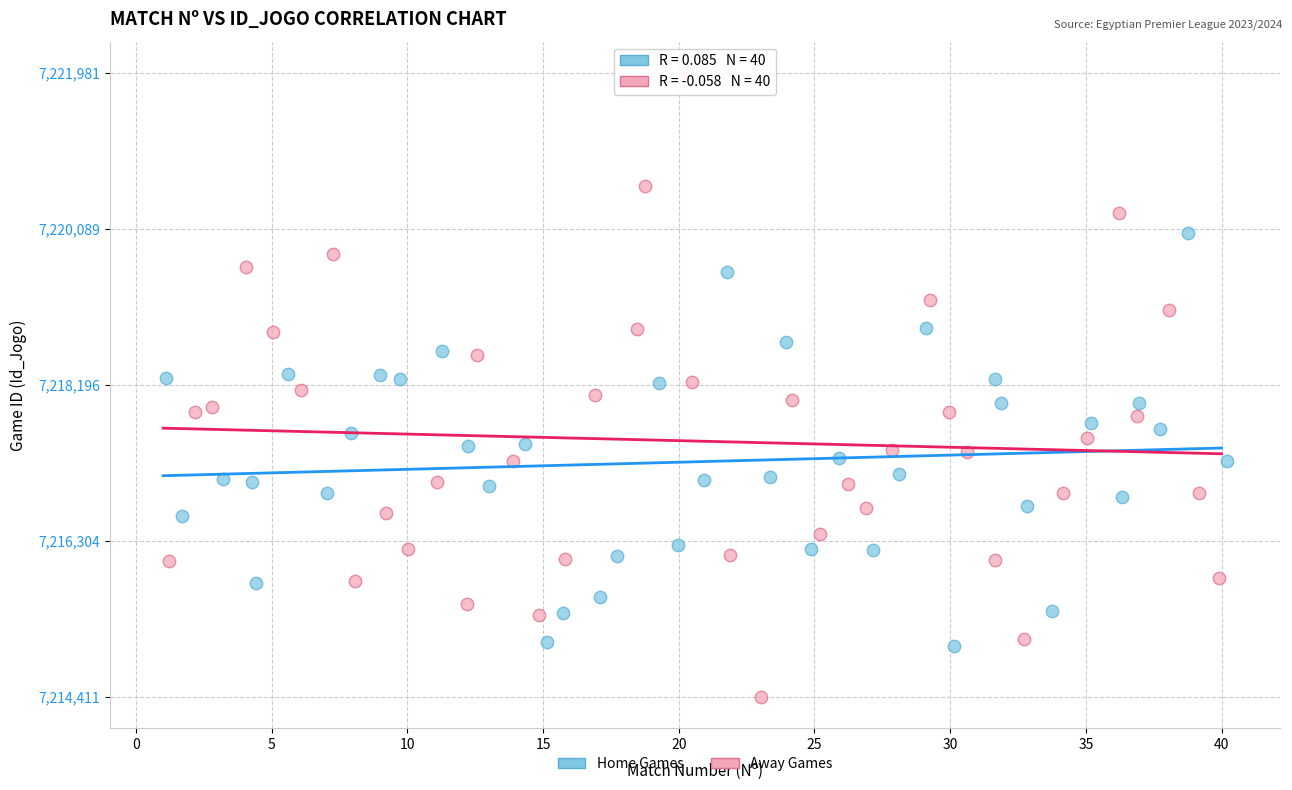

What are all the series names shown in the legend?

Home Games, Away Games